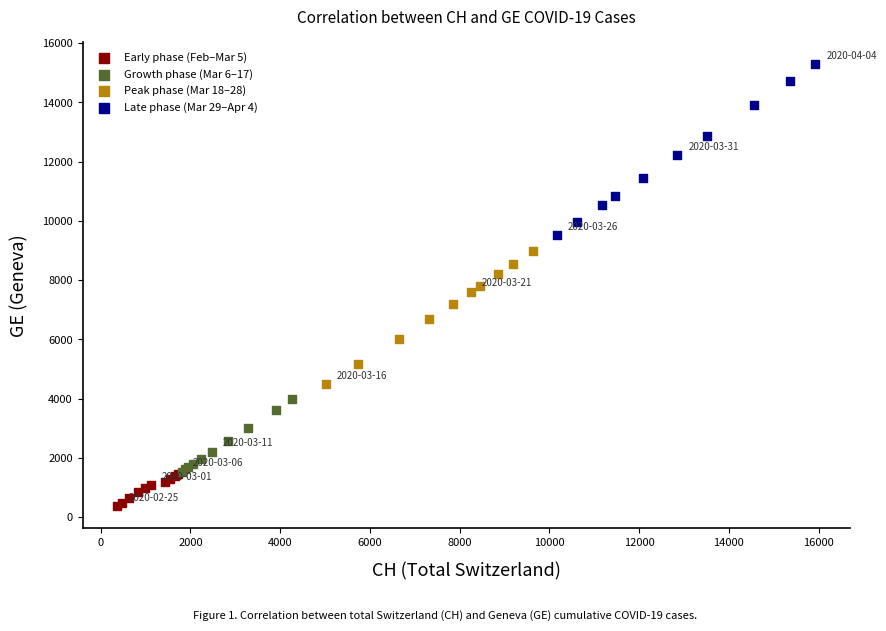

Which series has the widest spread of Y values?

Late phase (Mar 29–Apr 4)